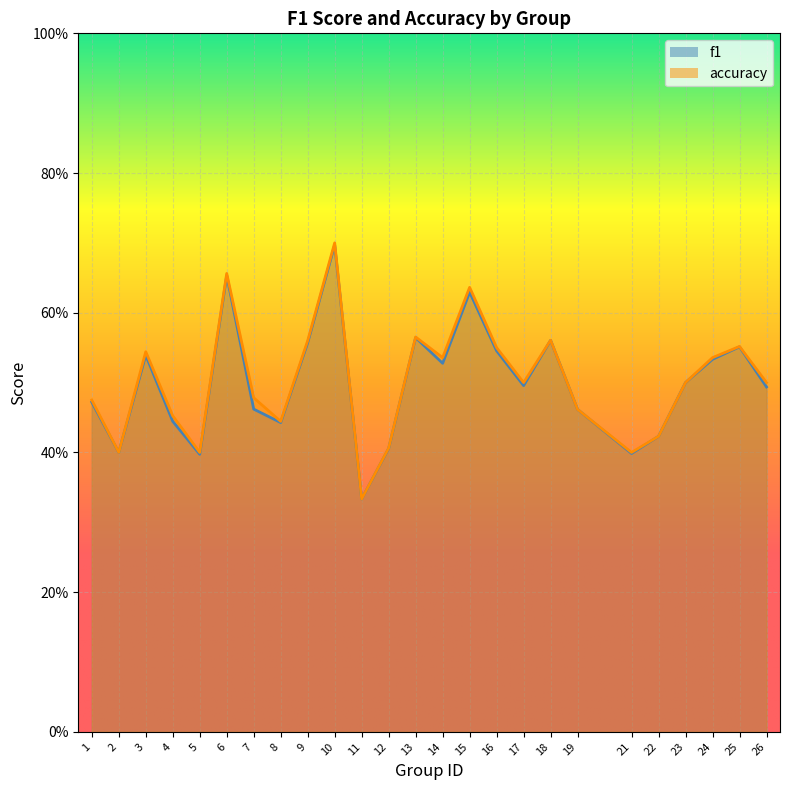

List the series in order of their overall mean, highest first.

accuracy, f1